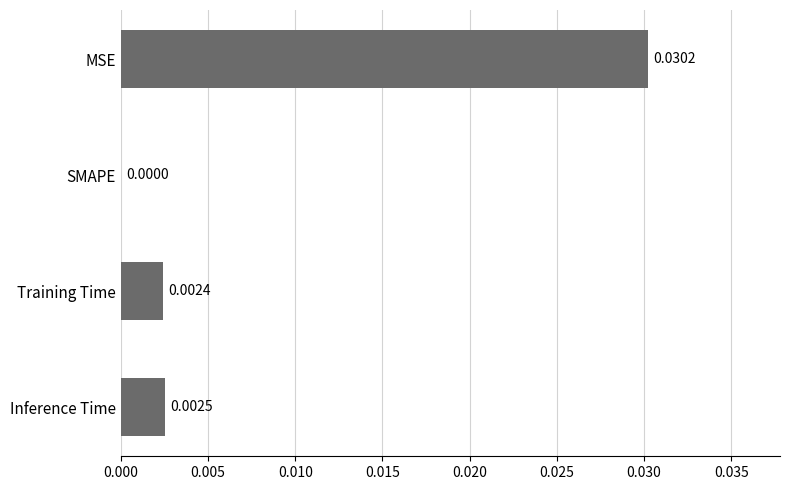

How many data points does each series have?

4